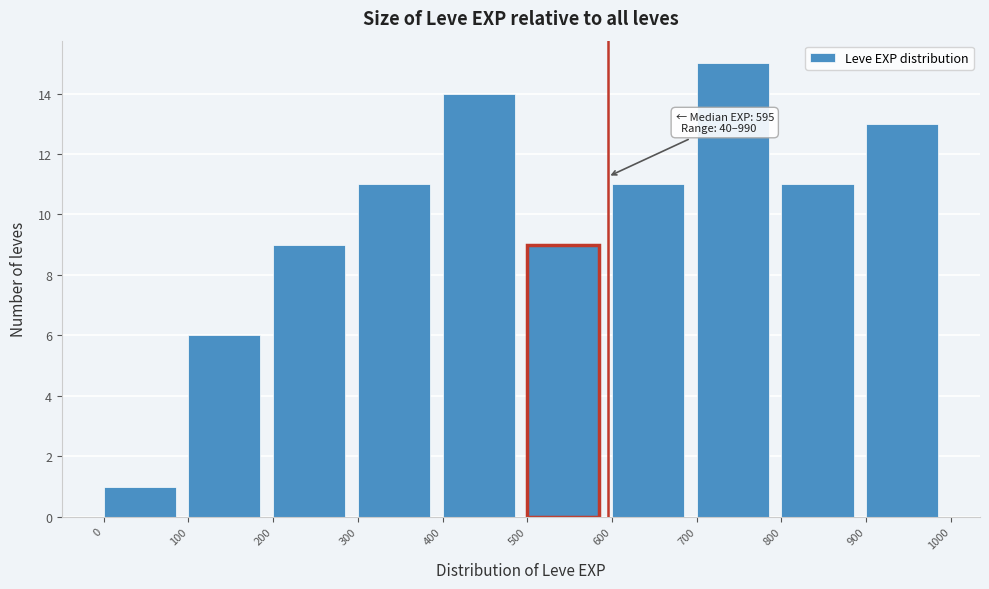

Over which range of the x-axis is the bar tallest?

700 to 800